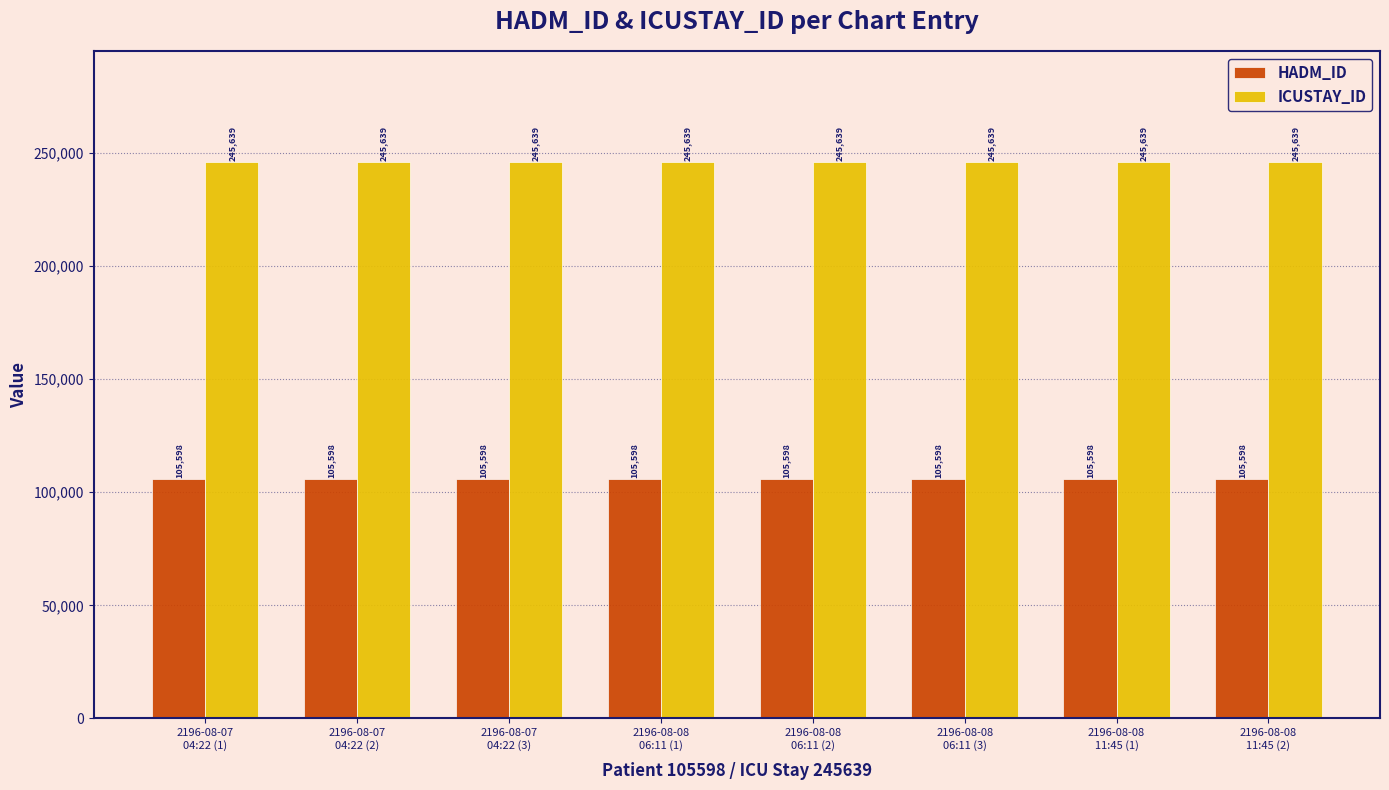

What is the spread (max minus min) of values at 2196-08-08
06:11 (3)?

140041